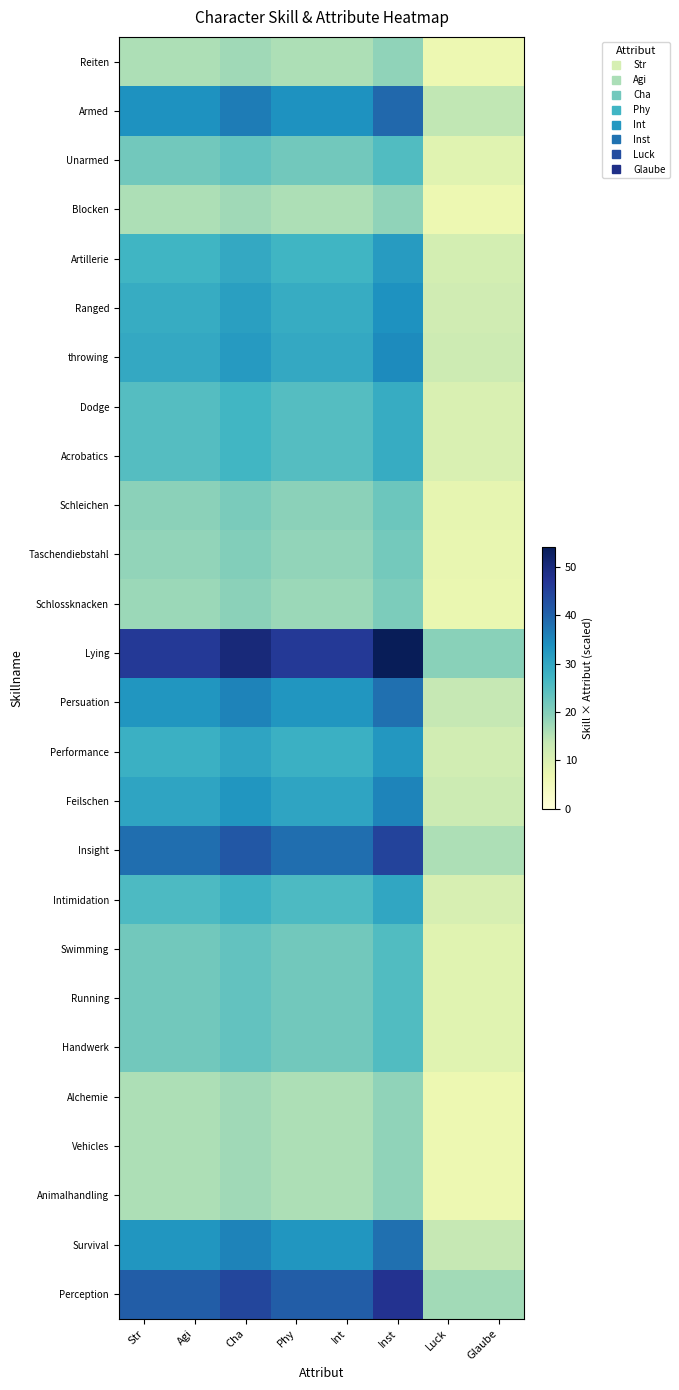

At Agi, list the series in order from smallest to largest.

Reiten, Blocken, Alchemie, Vehicles, Animalhandling, Schlossknacken, Taschendiebstahl, Schleichen, Unarmed, Swimming, Running, Handwerk, Dodge, Acrobatics, Intimidation, Artillerie, Performance, Ranged, throwing, Feilschen, Persuation, Survival, Armed, Insight, Perception, Lying